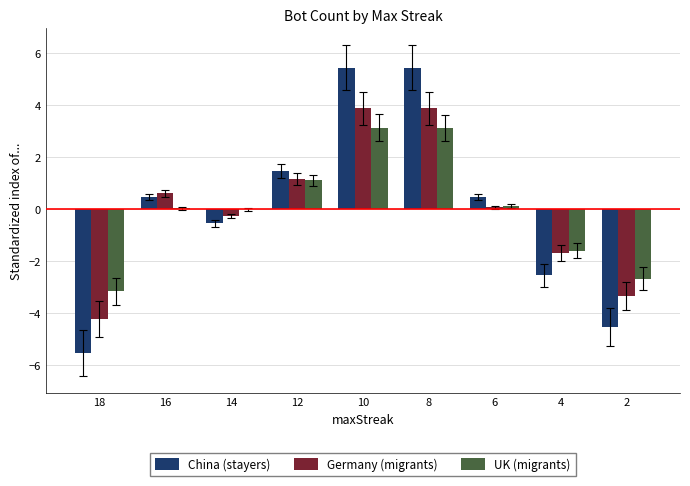

Which series changed the most between 18 and 4?

China (stayers)